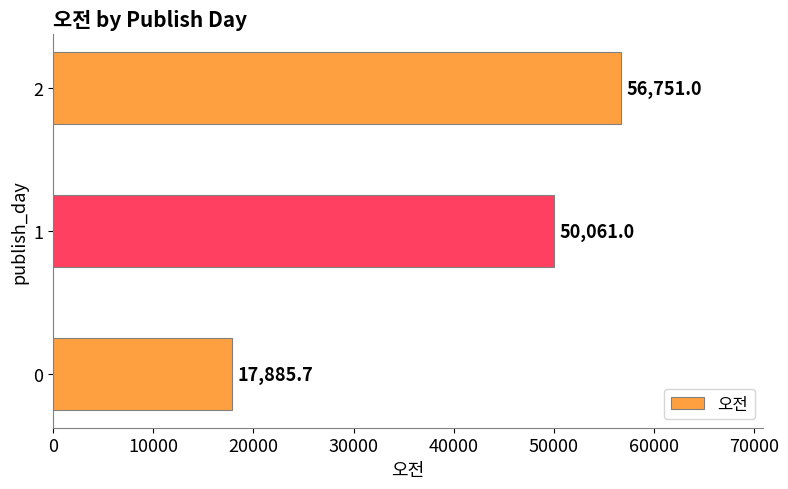

How many bars are there in total?

3